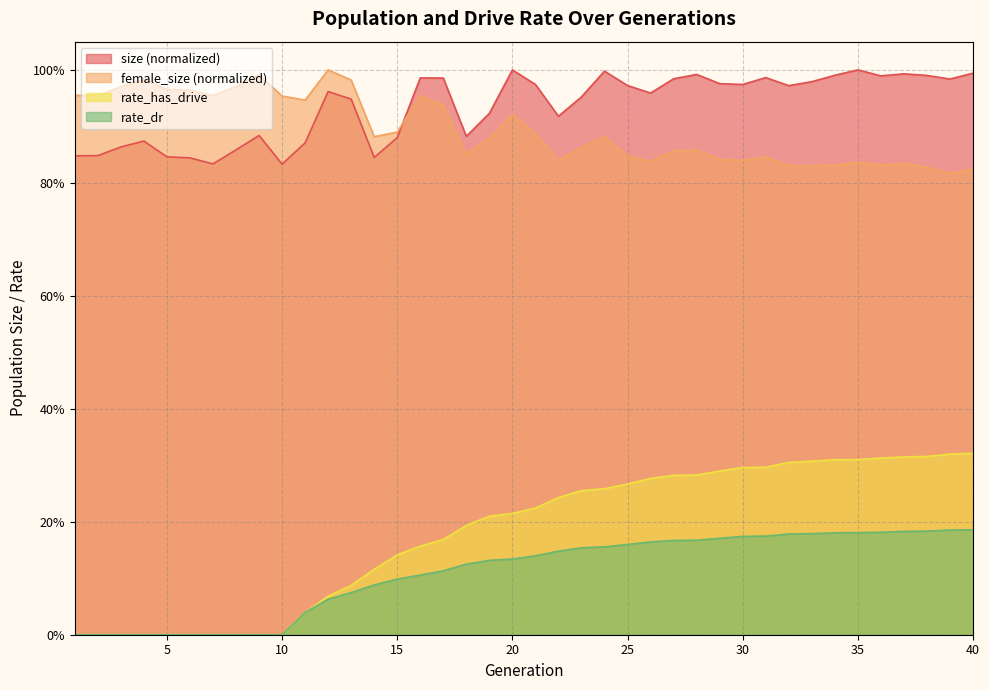

Reading right to left, what are all the values shown in this chart?

size: 40=1.0	39=1.0	38=1.0	37=1.0	36=1.0	35=1.0	34=1.0	33=1.0	32=1.0	31=1.0	30=1.0	29=1.0	28=1.0	27=1.0	26=1.0	25=1.0	24=1.0	23=1.0	22=0.9	21=1.0	20=1.0	19=0.9	18=0.9	17=1.0	16=1.0	15=0.9	14=0.8	13=0.9	12=1.0	11=0.9	10=0.8	9=0.9	8=0.9	7=0.8	6=0.8	5=0.8	4=0.9	3=0.9	2=0.8	1=0.8
female_size: 40=0.8	39=0.8	38=0.8	37=0.8	36=0.8	35=0.8	34=0.8	33=0.8	32=0.8	31=0.8	30=0.8	29=0.8	28=0.9	27=0.9	26=0.8	25=0.8	24=0.9	23=0.9	22=0.8	21=0.9	20=0.9	19=0.9	18=0.9	17=0.9	16=1.0	15=0.9	14=0.9	13=1.0	12=1.0	11=0.9	10=1.0	9=1.0	8=1.0	7=1.0	6=1.0	5=1.0	4=1.0	3=1.0	2=1.0	1=1.0
rate_has_drive: 40=0.3	39=0.3	38=0.3	37=0.3	36=0.3	35=0.3	34=0.3	33=0.3	32=0.3	31=0.3	30=0.3	29=0.3	28=0.3	27=0.3	26=0.3	25=0.3	24=0.3	23=0.3	22=0.2	21=0.2	20=0.2	19=0.2	18=0.2	17=0.2	16=0.2	15=0.1	14=0.1	13=0.1	12=0.1	11=0.0	10=0.0	9=0.0	8=0.0	7=0.0	6=0.0	5=0.0	4=0.0	3=0.0	2=0.0	1=0.0
rate_dr: 40=0.2	39=0.2	38=0.2	37=0.2	36=0.2	35=0.2	34=0.2	33=0.2	32=0.2	31=0.2	30=0.2	29=0.2	28=0.2	27=0.2	26=0.2	25=0.2	24=0.2	23=0.2	22=0.1	21=0.1	20=0.1	19=0.1	18=0.1	17=0.1	16=0.1	15=0.1	14=0.1	13=0.1	12=0.1	11=0.0	10=0.0	9=0.0	8=0.0	7=0.0	6=0.0	5=0.0	4=0.0	3=0.0	2=0.0	1=0.0